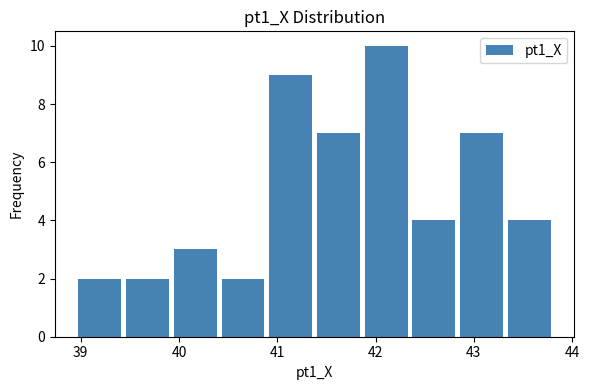

How tall is the bar that spans 42.3 to 42.8 on the x-axis? Neither the bar edges nor the heights are printed on the chart, so give them approximately, as read against the axes.

4